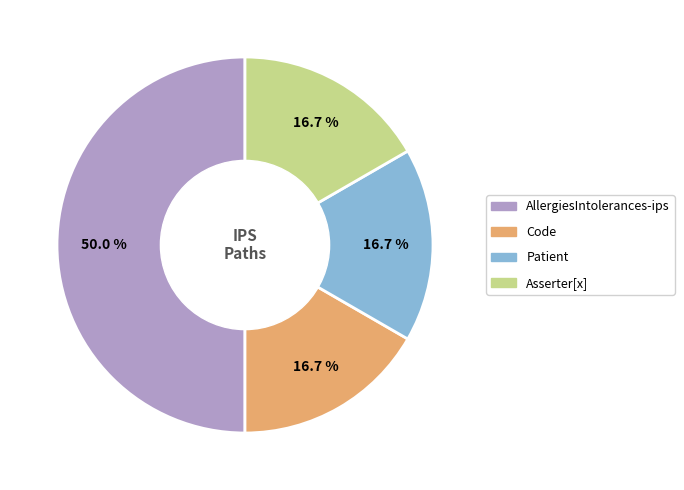

Count the number of slices in the pie.

4